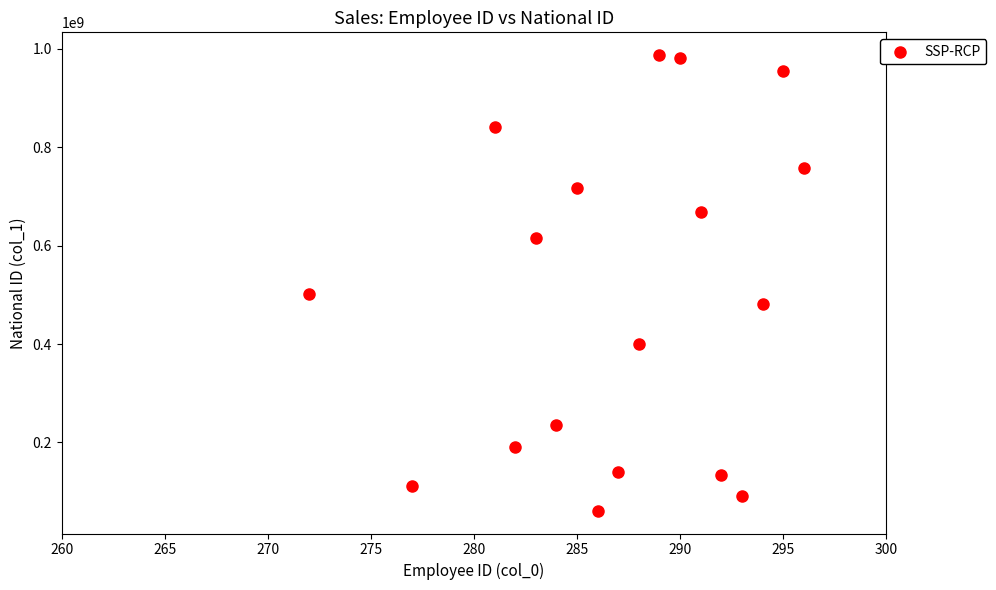

What is the range of Y values (max minus min)?

926392605